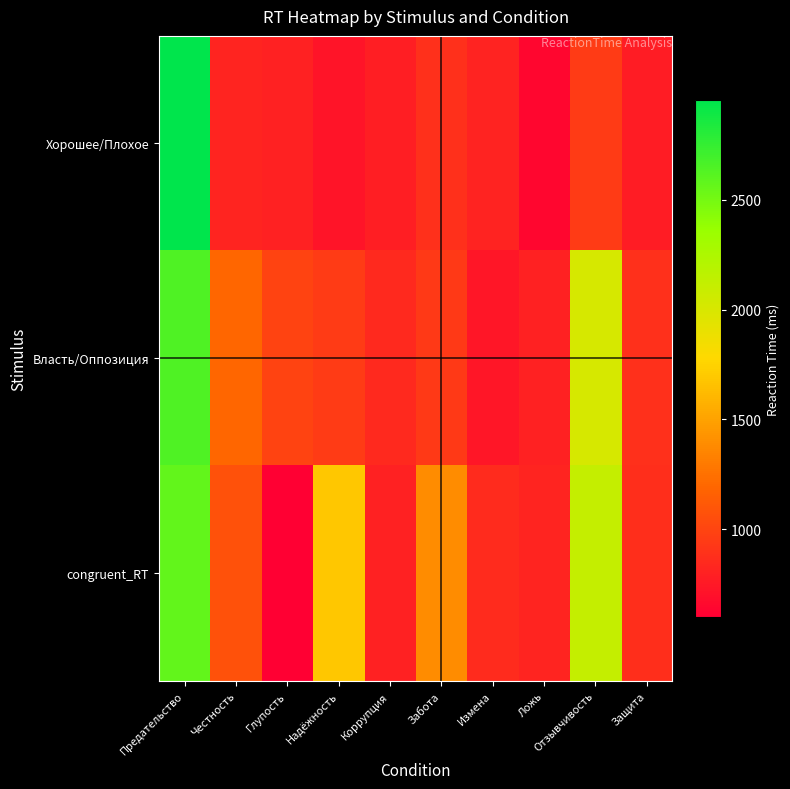

Reading left to right, list all the values displayed in this chart.

Хорошее/Плохое: Предательство=2953	Честность=820	Глупость=797	Надёжность=729	Коррупция=779	Забота=879	Измена=807	Ложь=644	Отзывчивость=948	Защита=769
Власть/Оппозиция: Предательство=2647	Честность=1194	Глупость=989	Надёжность=948	Коррупция=846	Забота=933	Измена=737	Ложь=802	Отзывчивость=2008	Защита=880
congruent_RT: Предательство=2571	Честность=1075	Глупость=602	Надёжность=1686	Коррупция=797	Забота=1384	Измена=853	Ложь=820	Отзывчивость=2111	Защита=870